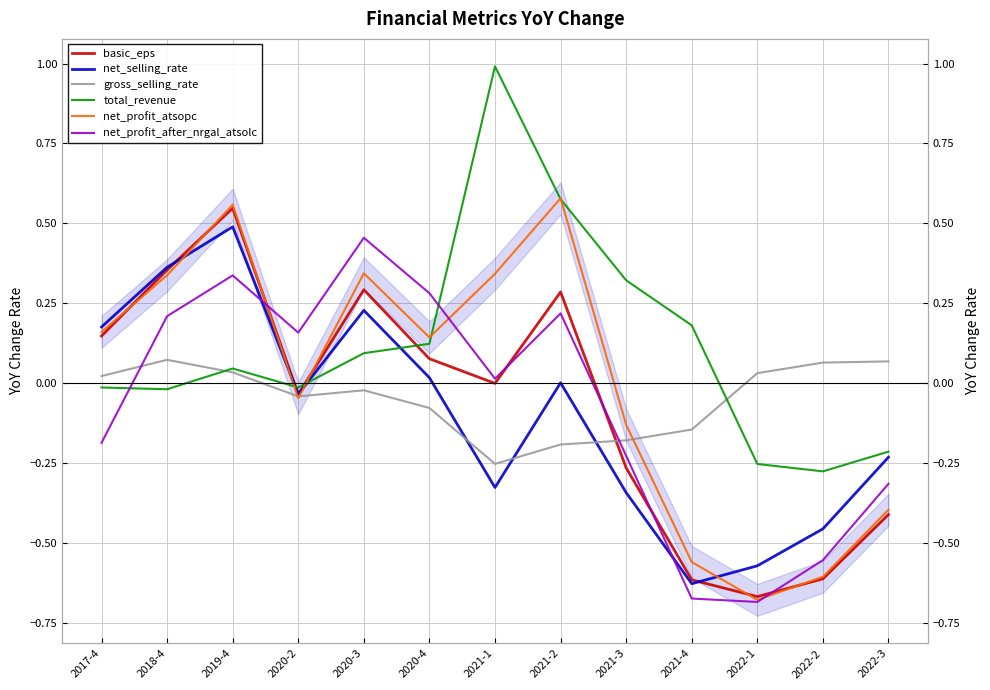

Reading left to right, list all the values displayed in this chart.

basic_eps: 2017-4=0.1	2018-4=0.4	2019-4=0.5	2020-2=-0.0	2020-3=0.3	2020-4=0.1	2021-1=0.0	2021-2=0.3	2021-3=-0.3	2021-4=-0.6	2022-1=-0.7	2022-2=-0.6	2022-3=-0.4
net_selling_rate: 2017-4=0.2	2018-4=0.4	2019-4=0.5	2020-2=-0.0	2020-3=0.2	2020-4=0.0	2021-1=-0.3	2021-2=0.0	2021-3=-0.3	2021-4=-0.6	2022-1=-0.6	2022-2=-0.5	2022-3=-0.2
gross_selling_rate: 2017-4=0.0	2018-4=0.1	2019-4=0.0	2020-2=-0.0	2020-3=-0.0	2020-4=-0.1	2021-1=-0.3	2021-2=-0.2	2021-3=-0.2	2021-4=-0.1	2022-1=0.0	2022-2=0.1	2022-3=0.1
total_revenue: 2017-4=-0.0	2018-4=-0.0	2019-4=0.0	2020-2=-0.0	2020-3=0.1	2020-4=0.1	2021-1=1.0	2021-2=0.6	2021-3=0.3	2021-4=0.2	2022-1=-0.3	2022-2=-0.3	2022-3=-0.2
net_profit_atsopc: 2017-4=0.2	2018-4=0.3	2019-4=0.6	2020-2=-0.0	2020-3=0.3	2020-4=0.1	2021-1=0.3	2021-2=0.6	2021-3=-0.1	2021-4=-0.6	2022-1=-0.7	2022-2=-0.6	2022-3=-0.4
net_profit_after_nrgal_atsolc: 2017-4=-0.2	2018-4=0.2	2019-4=0.3	2020-2=0.2	2020-3=0.5	2020-4=0.3	2021-1=0.0	2021-2=0.2	2021-3=-0.2	2021-4=-0.7	2022-1=-0.7	2022-2=-0.6	2022-3=-0.3